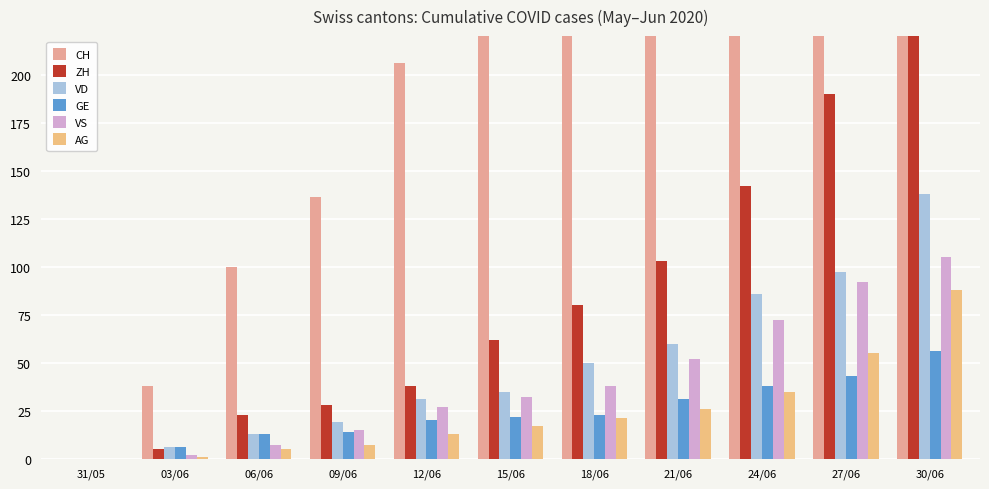

Which category has the highest value across all series?

30/06